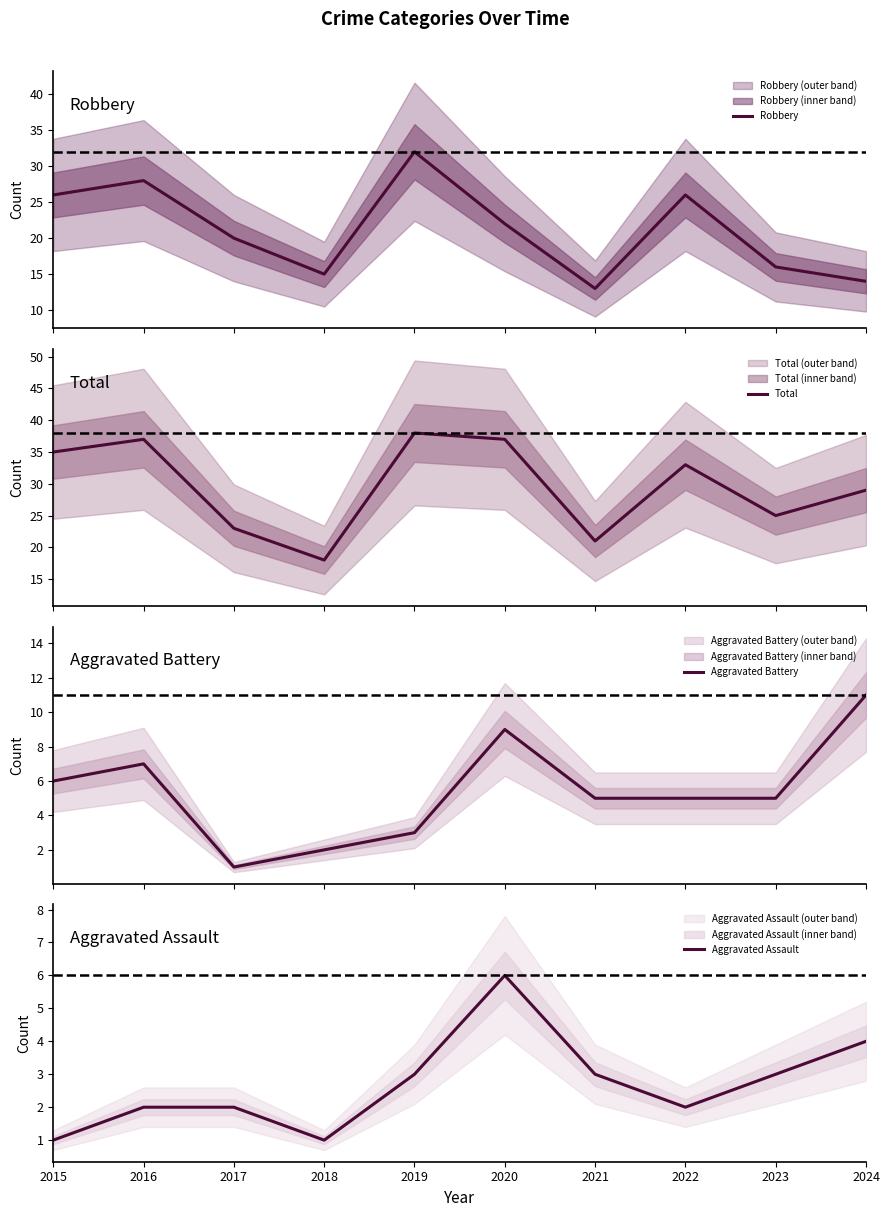

What is the difference between the second highest and second lowest values in the Robbery series?

14